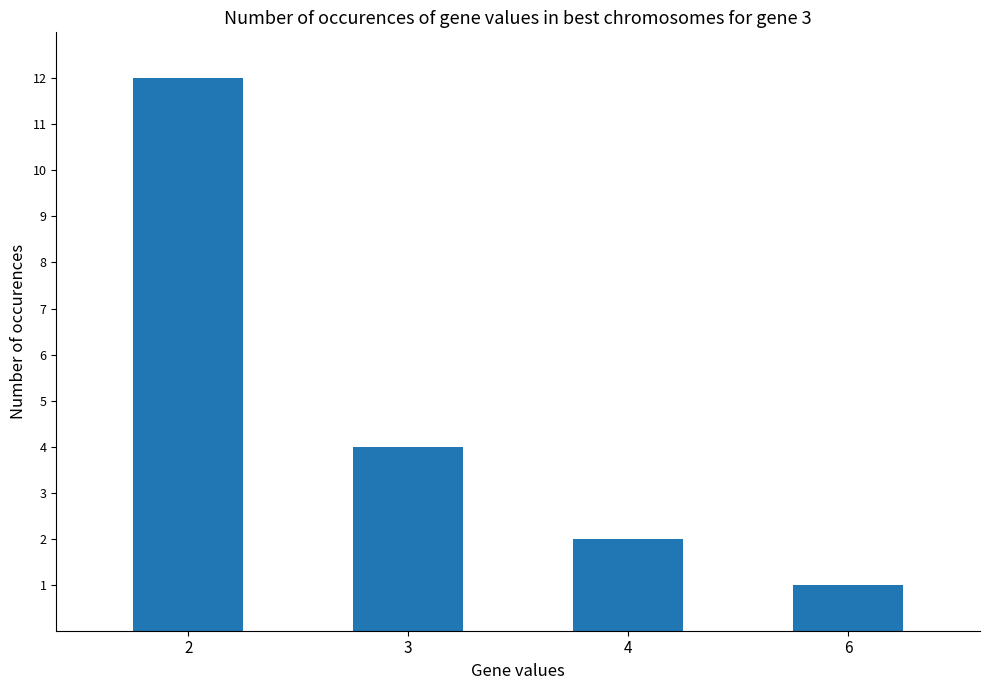

How many data points does each series have?

4